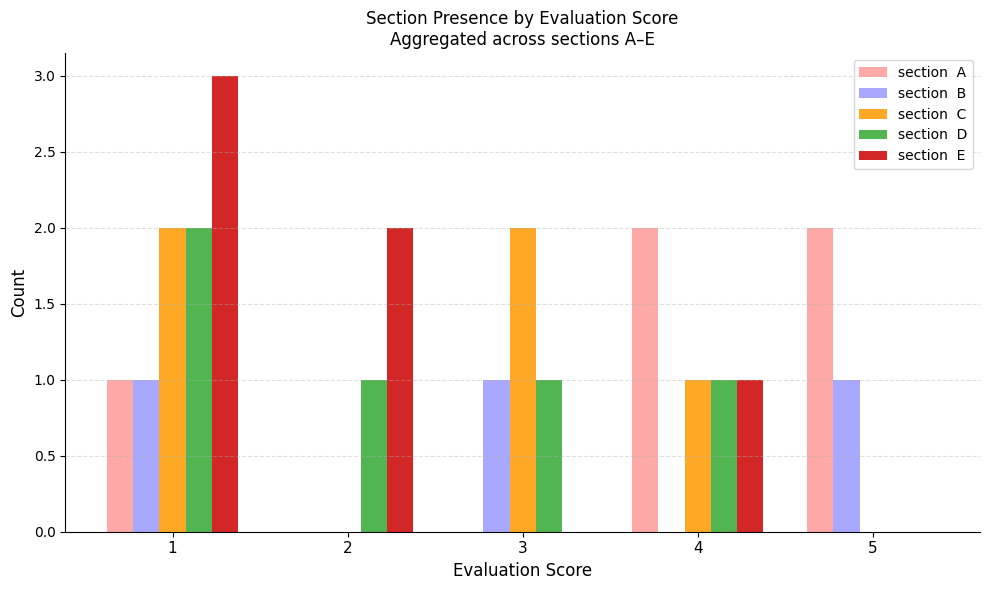

What is the total value across all series at 1?

9